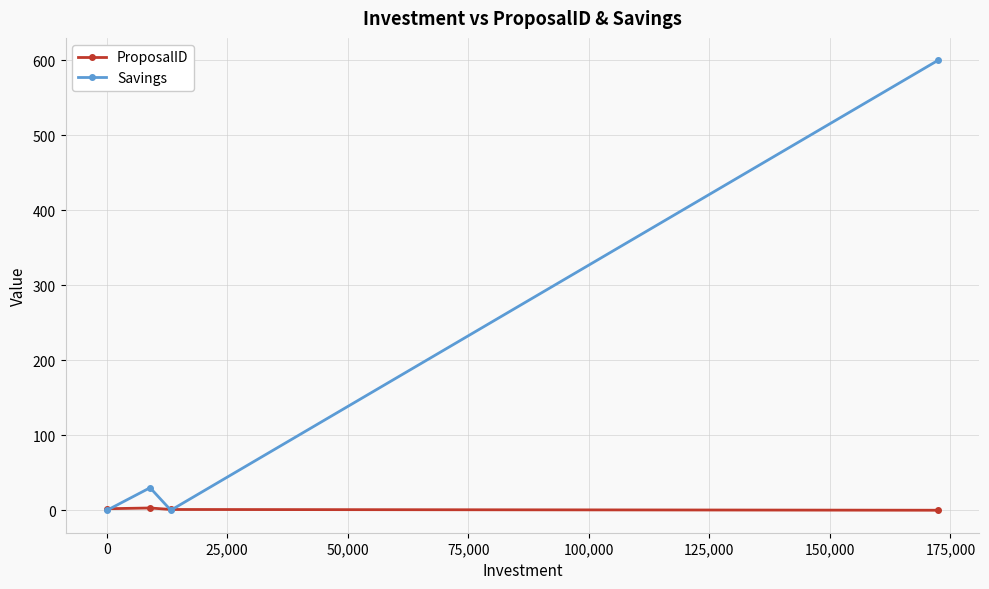

List the series in order of their overall mean, lowest first.

ProposalID, Savings